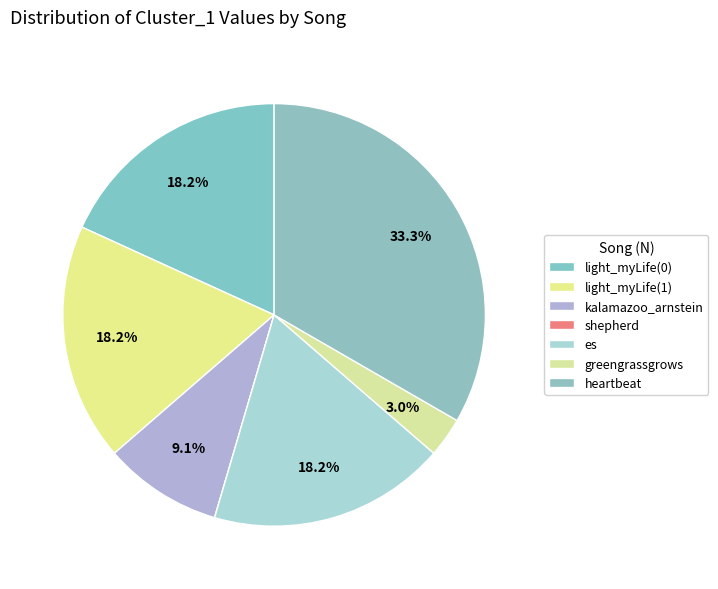

Which has a higher value, shepherd or light_myLife(1)?

light_myLife(1)